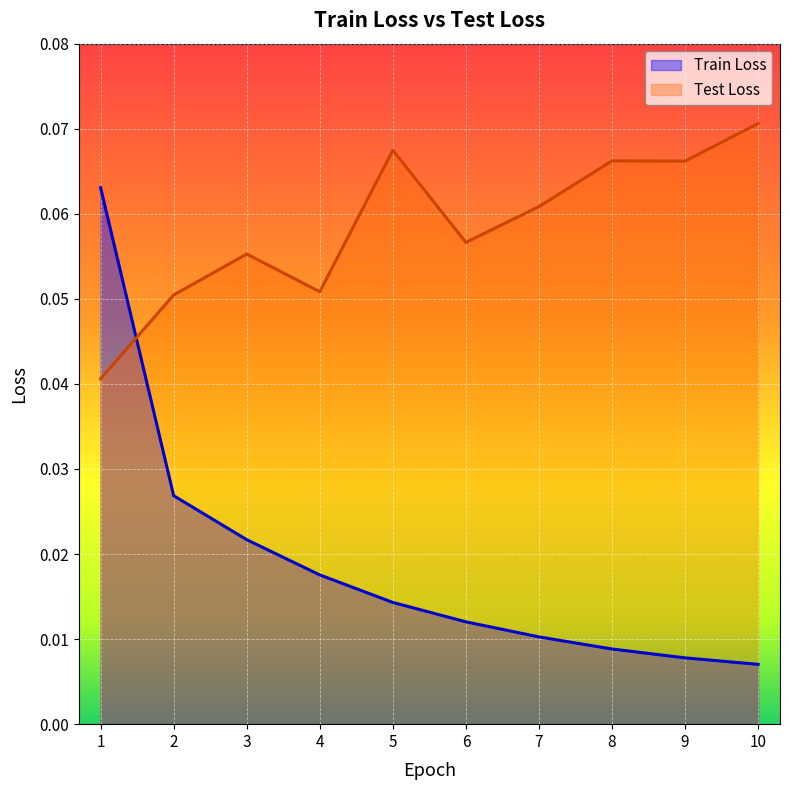

Rank the series by their average value, from highest to lowest.

Test Loss, Train Loss